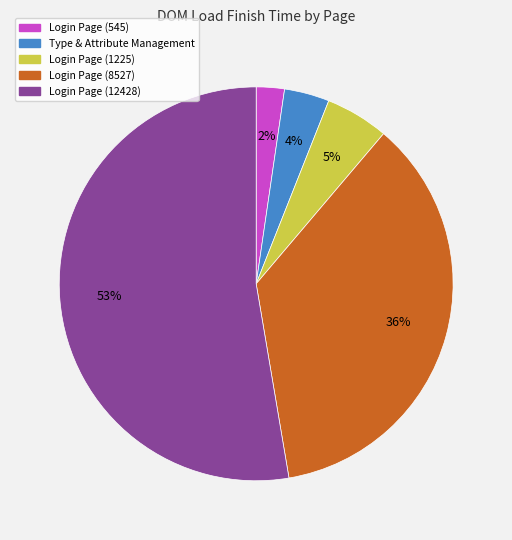

Which category has the smallest portion of the pie?

Login Page (545)